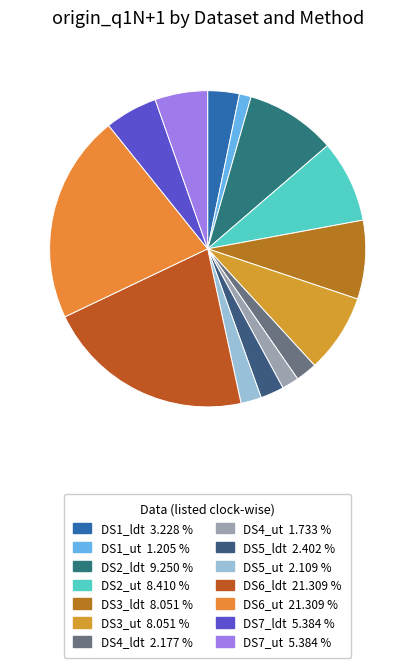

How much of the chart is everything except DS6_ldt?

78.7%